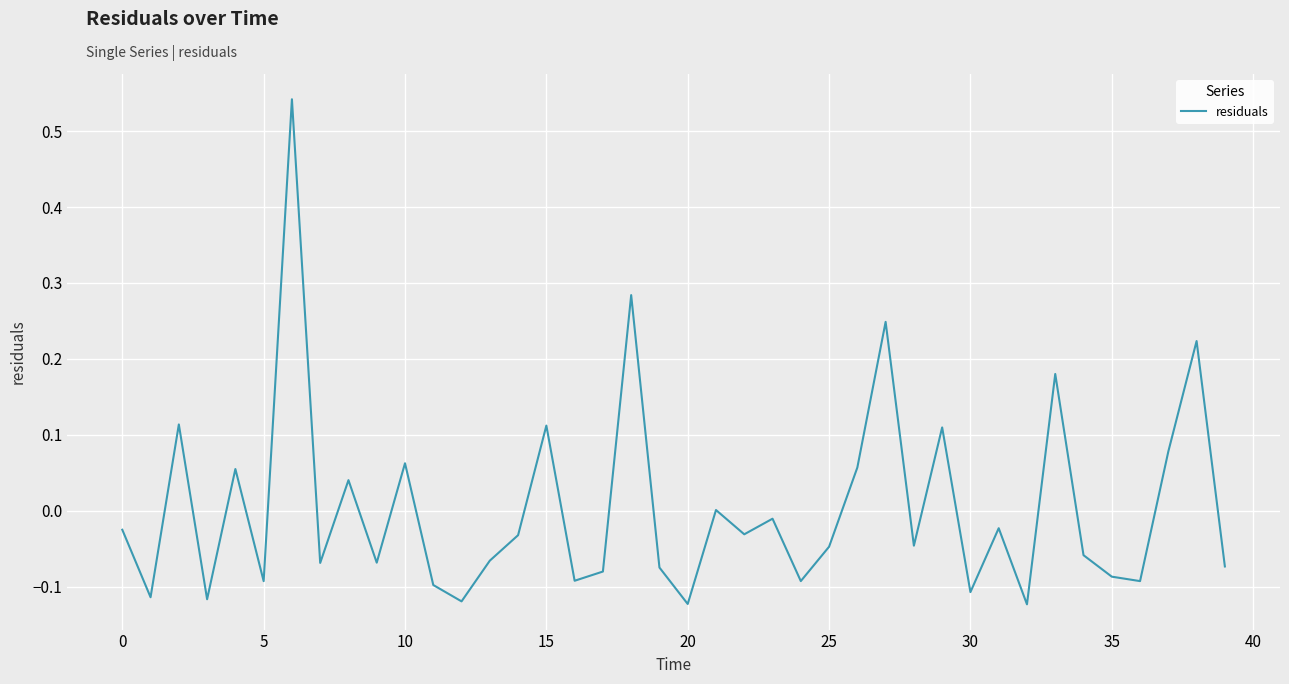

What is the value of the 20th point from the left?

-0.1